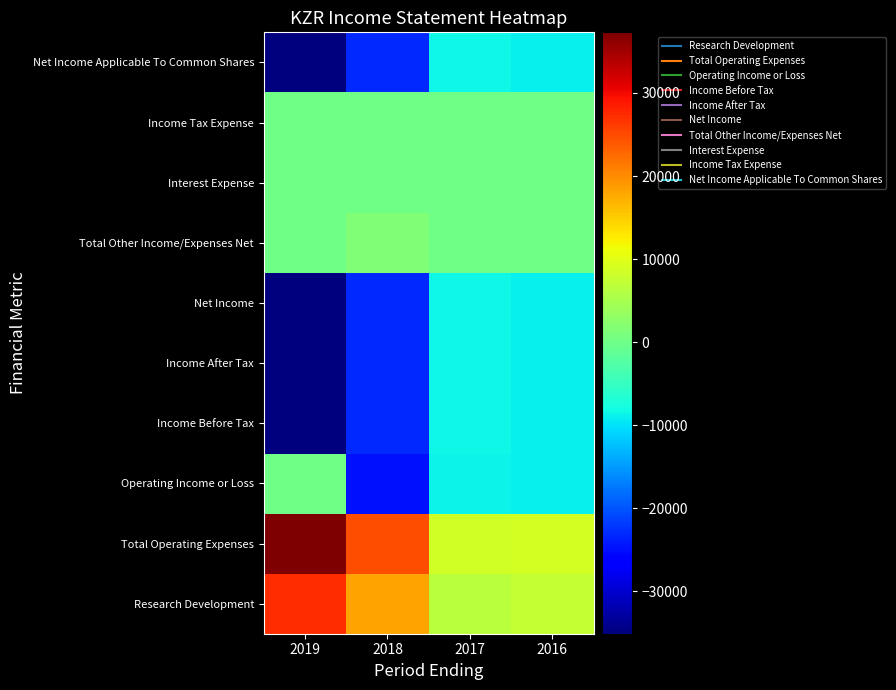

At which category does the chart reach its peak across all series?

2019